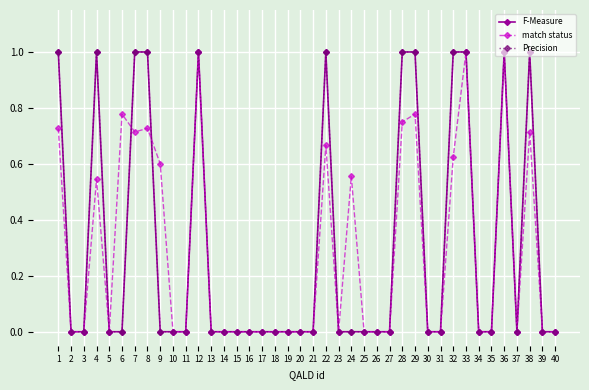

Reading left to right, list all the values displayed in this chart.

F-Measure: 1=1.0	2=0.0	3=0.0	4=1.0	5=0.0	6=0.0	7=1.0	8=1.0	9=0.0	10=0.0	11=0.0	12=1.0	13=0.0	14=0.0	15=0.0	16=0.0	17=0.0	18=0.0	19=0.0	20=0.0	21=0.0	22=1.0	23=0.0	24=0.0	25=0.0	26=0.0	27=0.0	28=1.0	29=1.0	30=0.0	31=0.0	32=1.0	33=1.0	34=0.0	35=0.0	36=1.0	37=0.0	38=1.0	39=0.0	40=0.0
match status: 1=0.7	2=0.0	3=0.0	4=0.5	5=0.0	6=0.8	7=0.7	8=0.7	9=0.6	10=0.0	11=0.0	12=1.0	13=0.0	14=0.0	15=0.0	16=0.0	17=0.0	18=0.0	19=0.0	20=0.0	21=0.0	22=0.7	23=0.0	24=0.6	25=0.0	26=0.0	27=0.0	28=0.8	29=0.8	30=0.0	31=0.0	32=0.6	33=1.0	34=0.0	35=0.0	36=1.0	37=0.0	38=0.7	39=0.0	40=0.0
Precision: 1=1.0	2=0.0	3=0.0	4=1.0	5=0.0	6=0.0	7=1.0	8=1.0	9=0.0	10=0.0	11=0.0	12=1.0	13=0.0	14=0.0	15=0.0	16=0.0	17=0.0	18=0.0	19=0.0	20=0.0	21=0.0	22=1.0	23=0.0	24=0.0	25=0.0	26=0.0	27=0.0	28=1.0	29=1.0	30=0.0	31=0.0	32=1.0	33=1.0	34=0.0	35=0.0	36=1.0	37=0.0	38=1.0	39=0.0	40=0.0